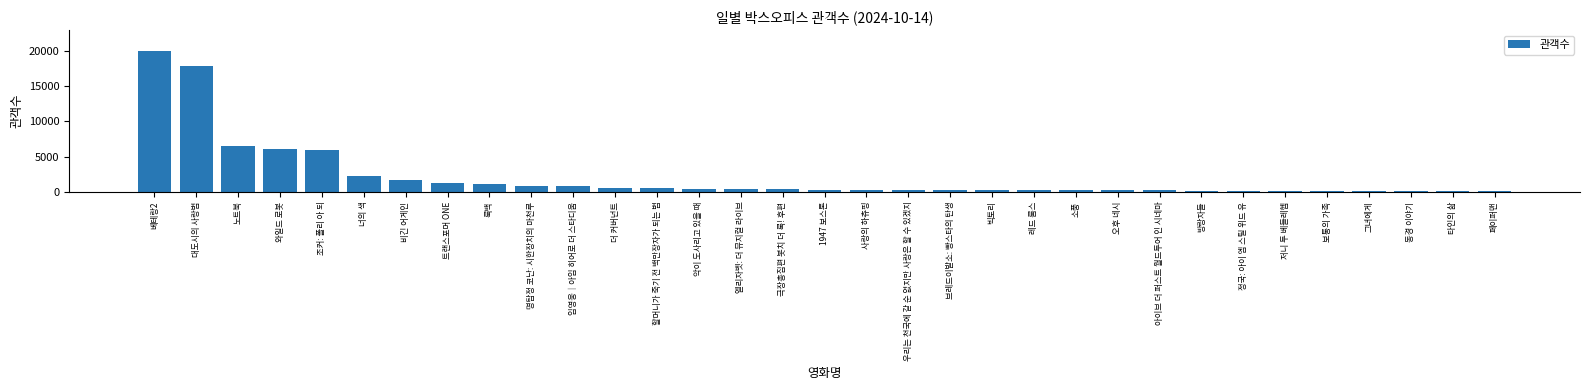

Read the value at 룩백.

1062